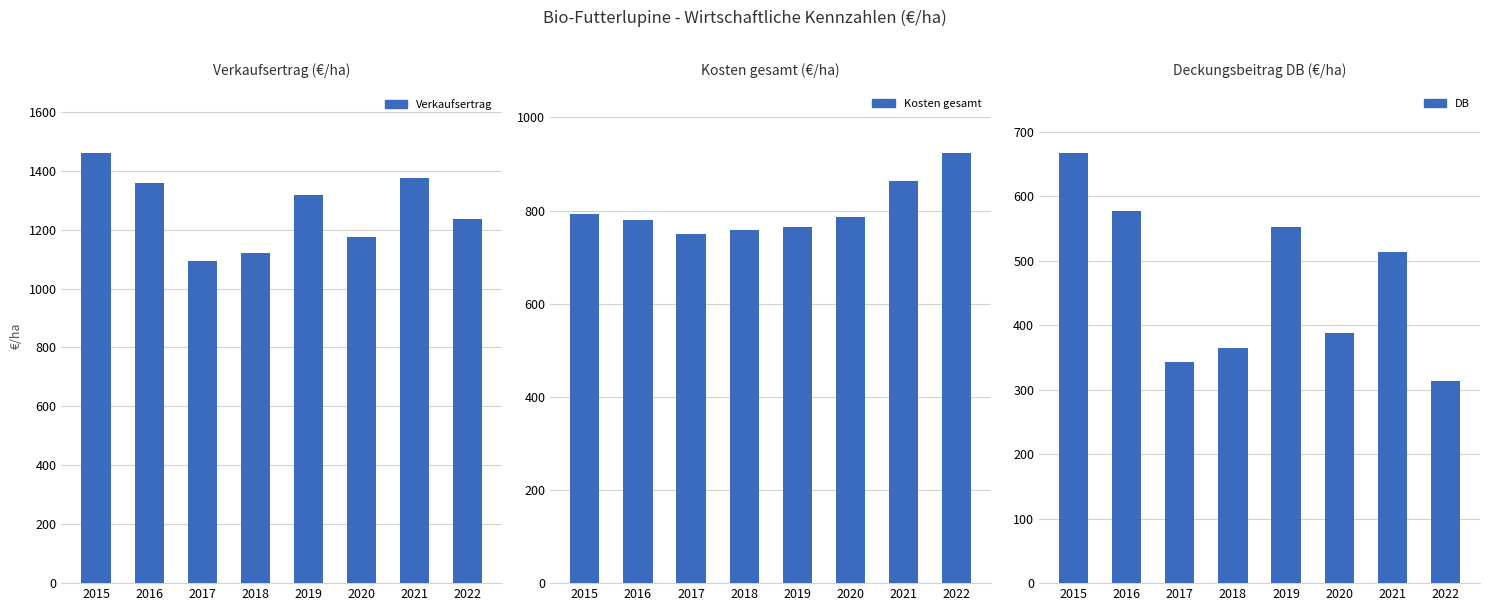

Is the value of Kosten gesamt at 2021 greater than the value of DB at 2022?

Yes